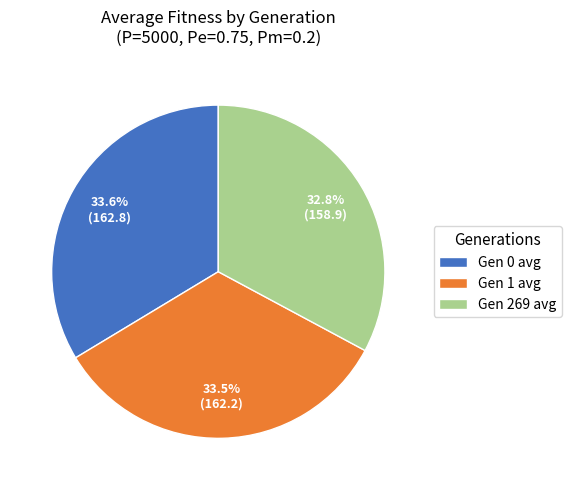

What portion of the pie excludes Gen 1 avg?

66.5%